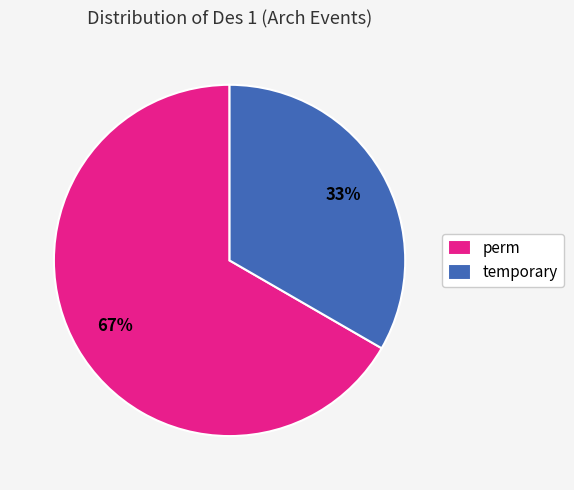

Combined, do perm and temporary account for over 50%?

Yes